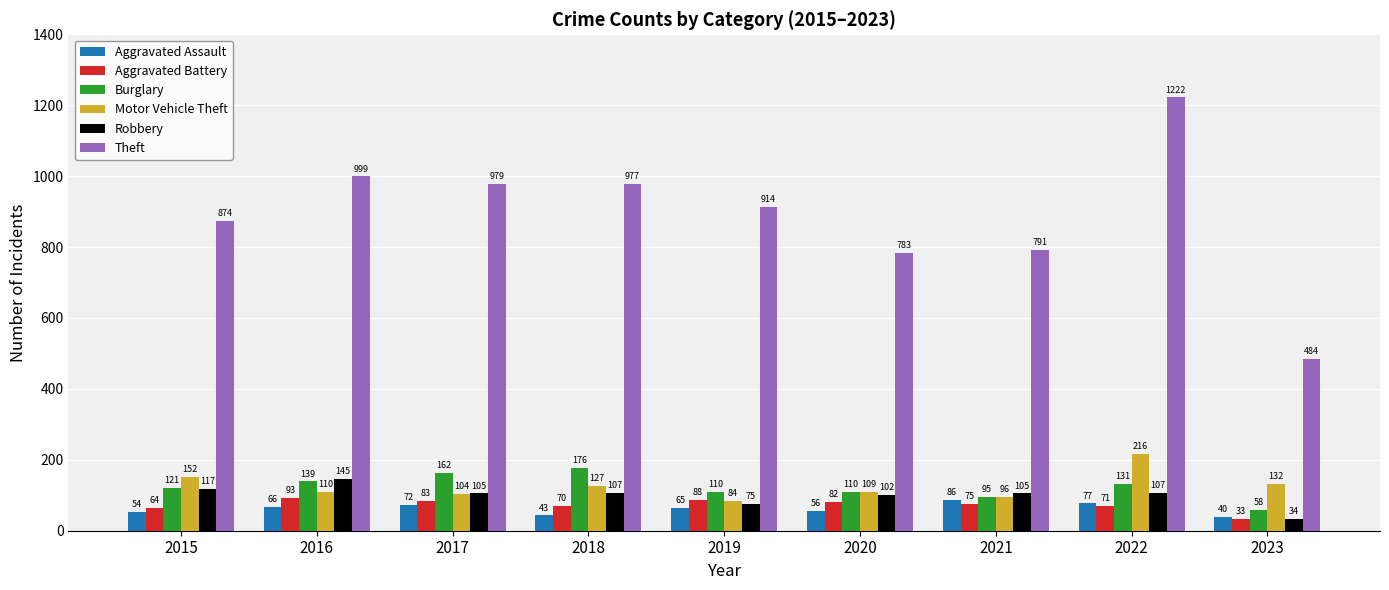

How many distinct data groups are displayed?

6